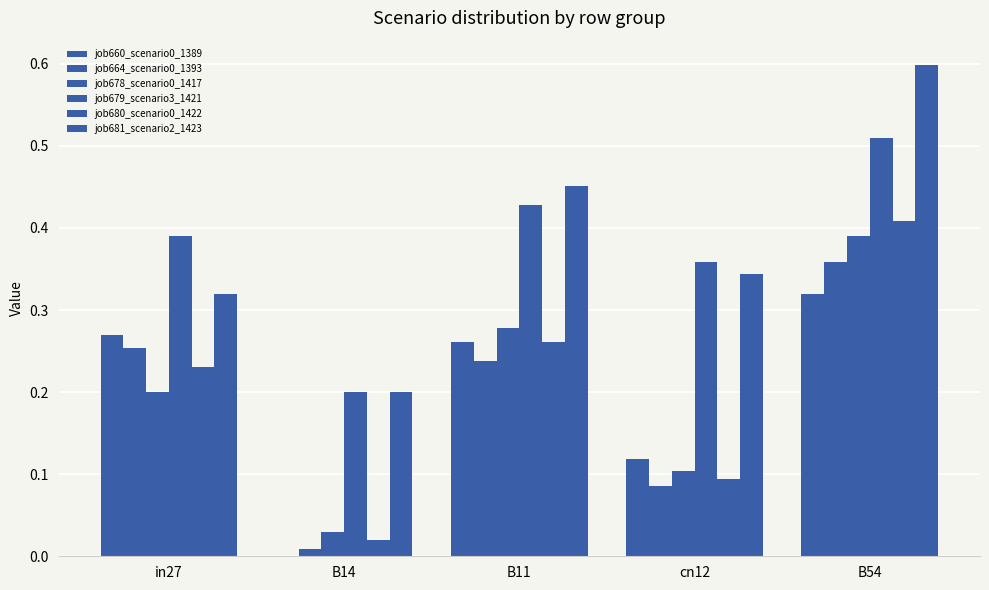

How many categories are shown in the chart?

5